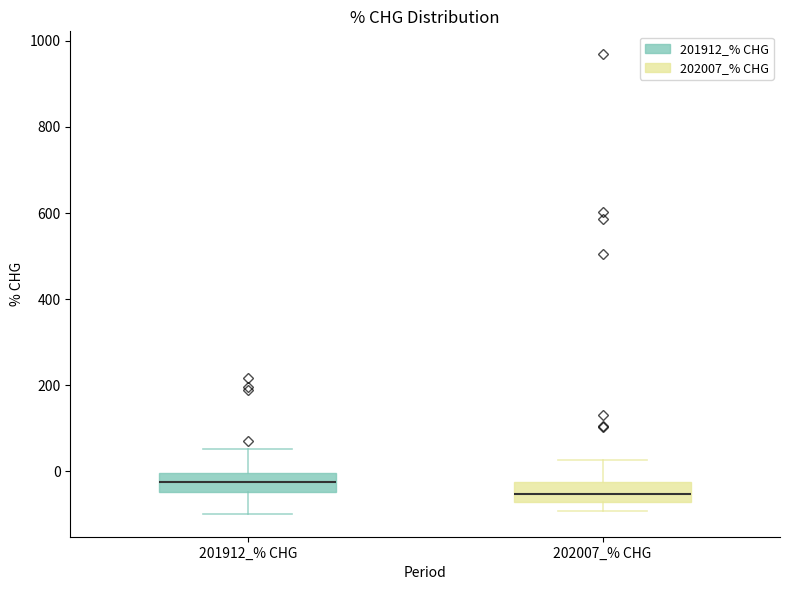

Which box's median line is the lowest?

202007_% CHG